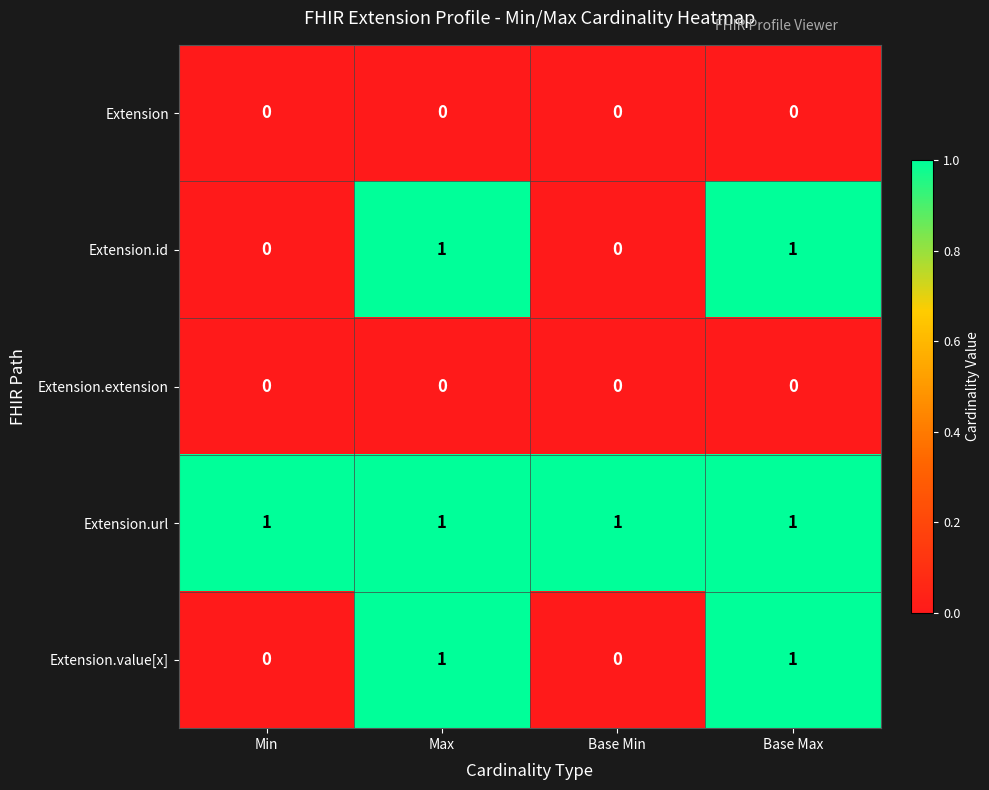

At how many categories does at least one series exceed 0?

4